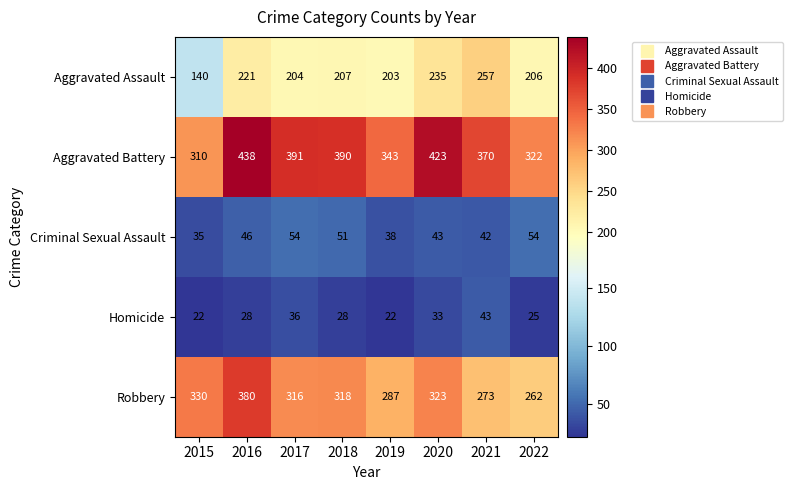

What is the sum of the Aggravated Assault values at 2018 and 2022?

413